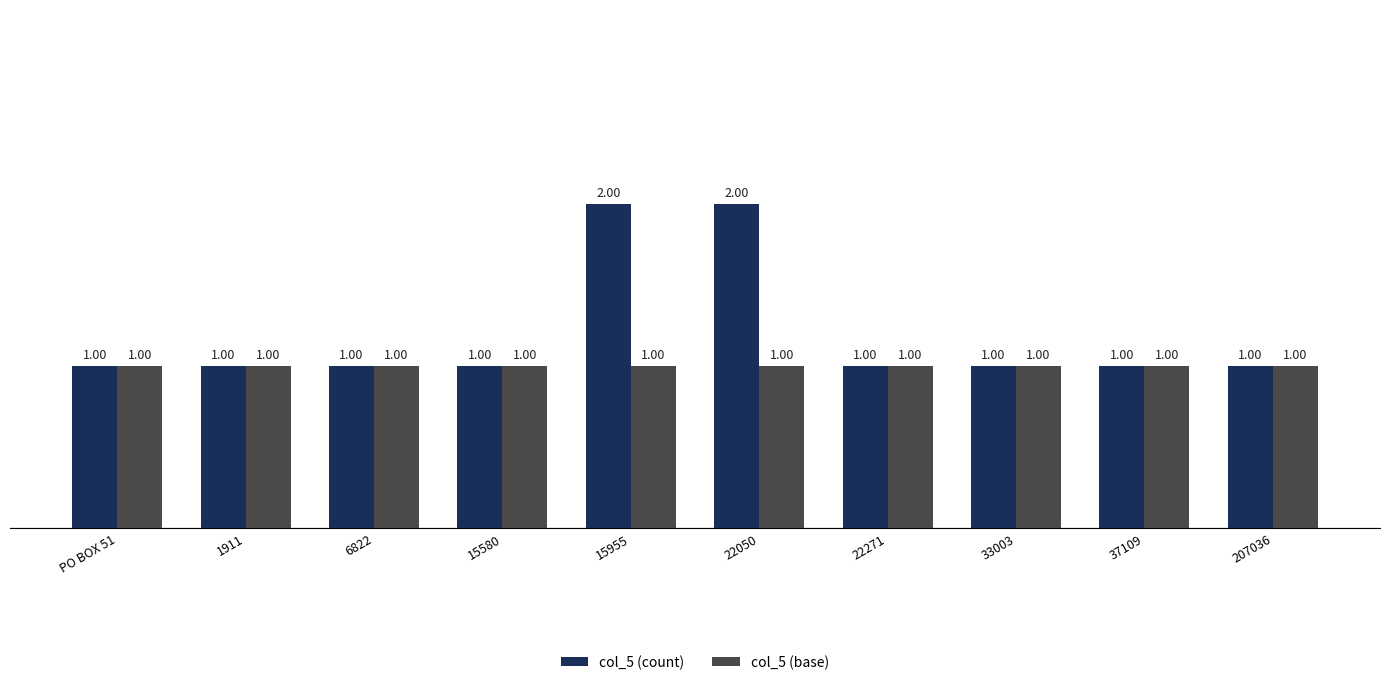

Rank the series by their average value, from highest to lowest.

col_5 (count), col_5 (base)